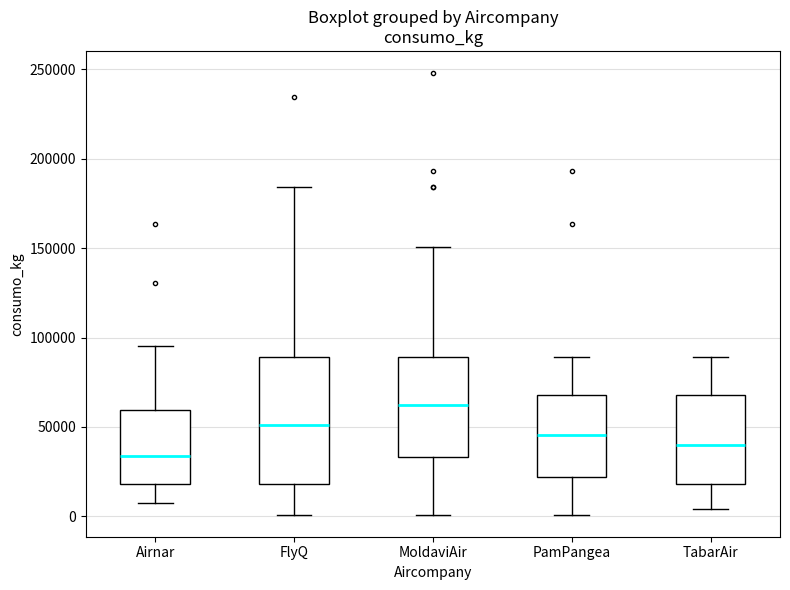

Where does the lower whisker of the box for PamPangea end on the y-axis? The values are not printed on the chart, so give them approximately, as read against the axis.

0